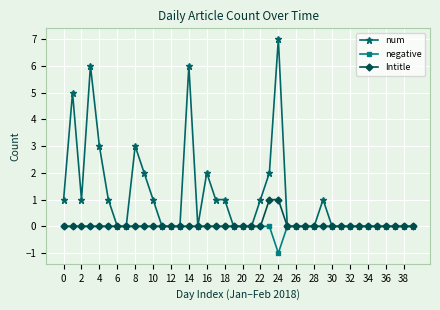

List the series in order of their peak value, highest first.

num, Intitle, negative